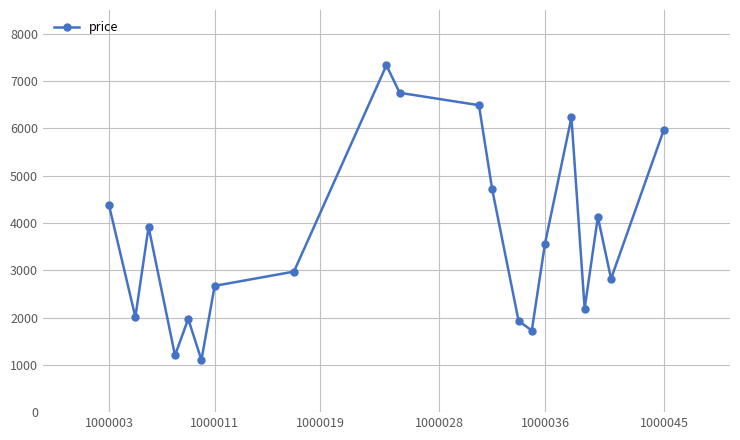

What is the difference between the maximum and minimum values?

6231